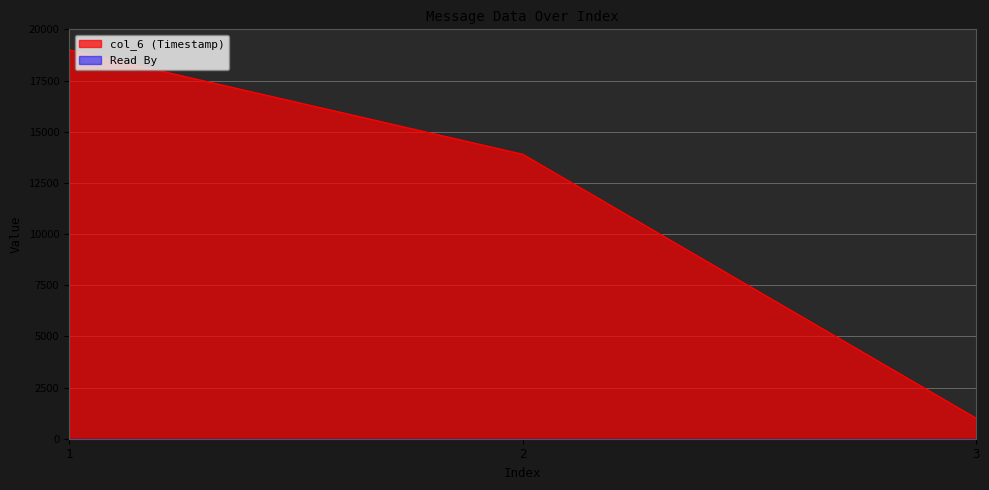

Approximately how many times larger is the value at 1 compared to 2?

1.4